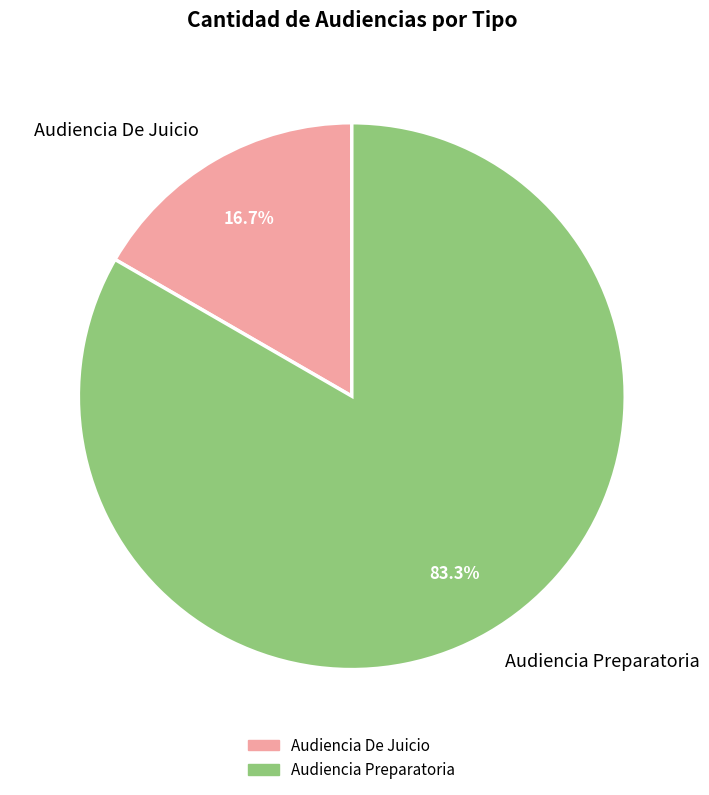

Is it true that Audiencia De Juicio is 7% of the pie?

False